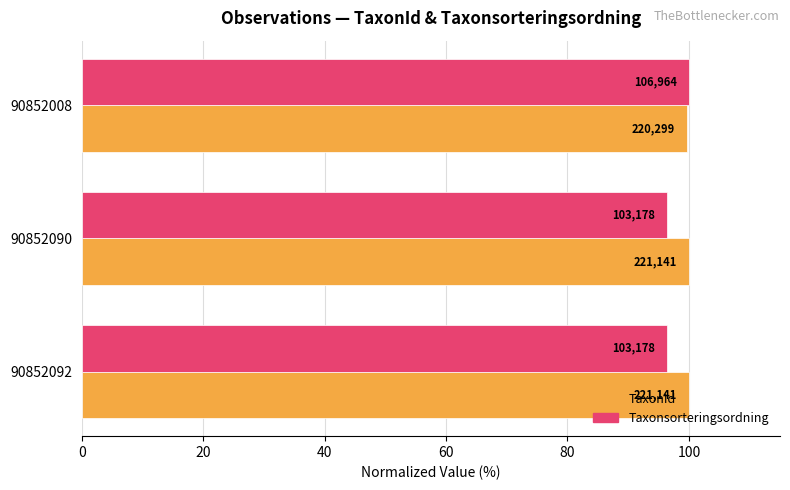

What are all the series names shown in the legend?

TaxonId, Taxonsorteringsordning